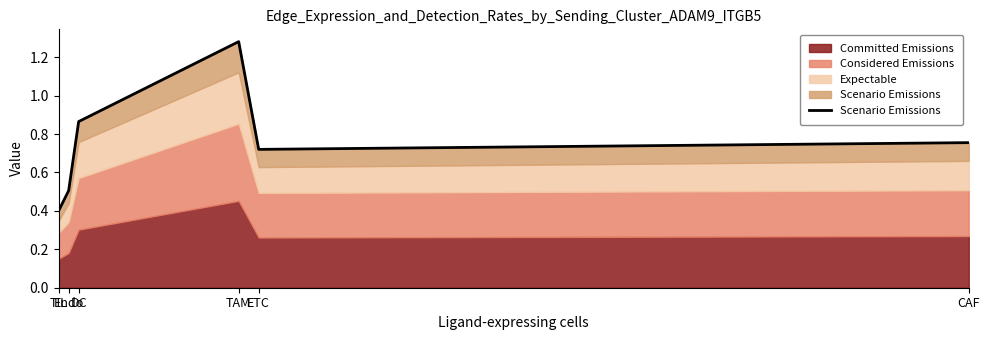

What is the label of the 1st point from the left?

TIL